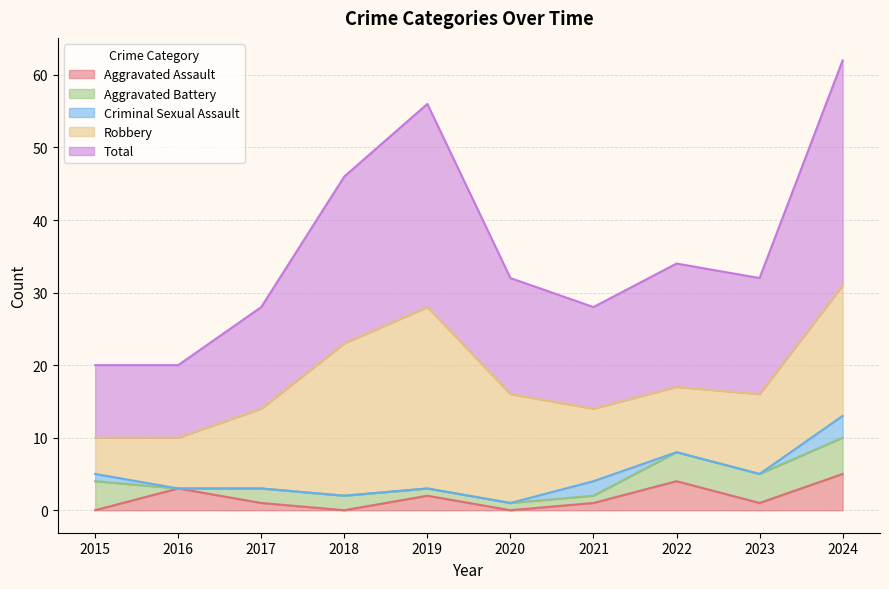

At which category is the sum across all series the highest?

2024